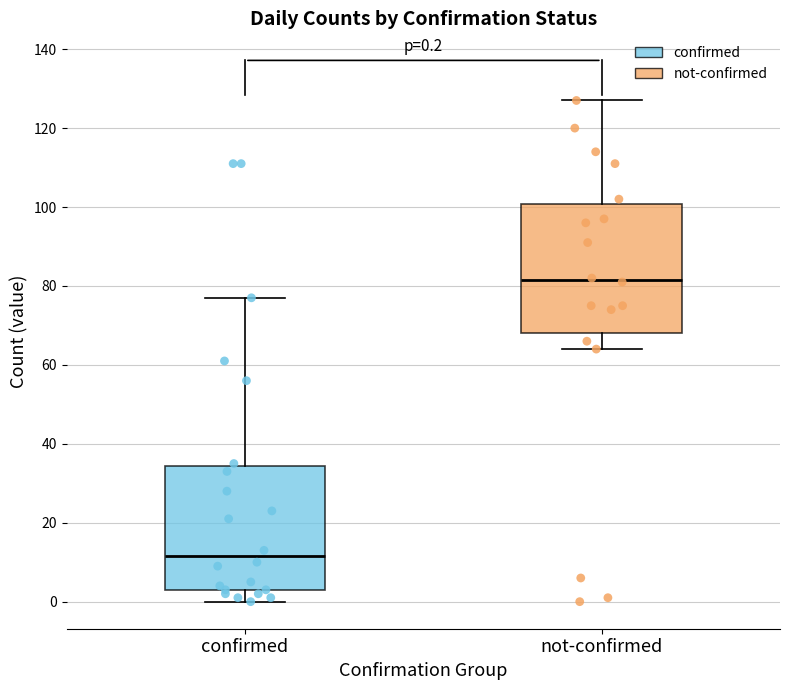

Which box has the lowest median line?

confirmed